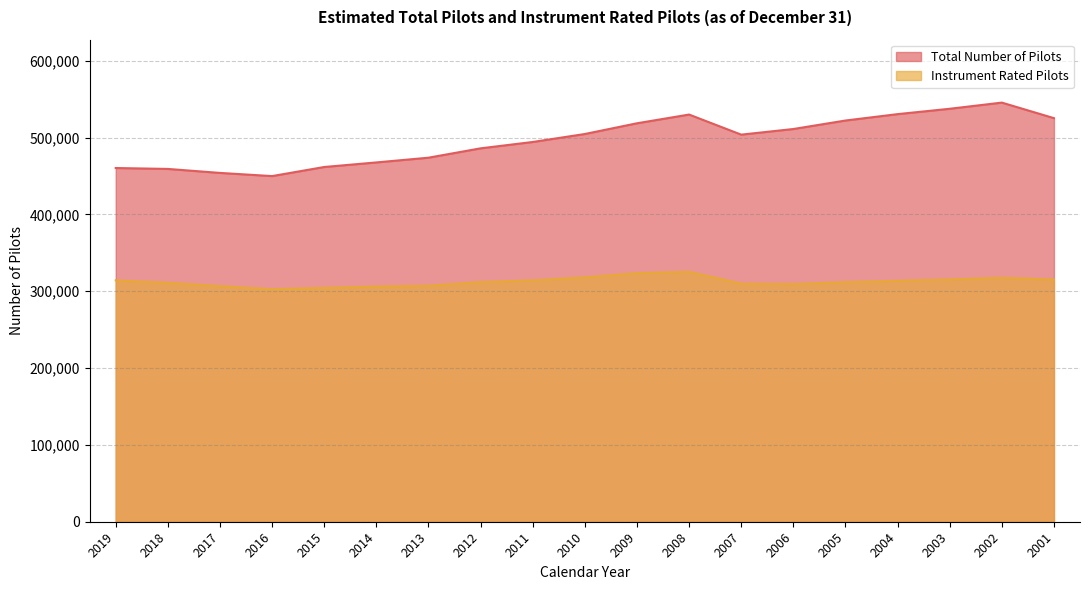

At which category does Instrument Rated Pilots reach its first local peak?

2008